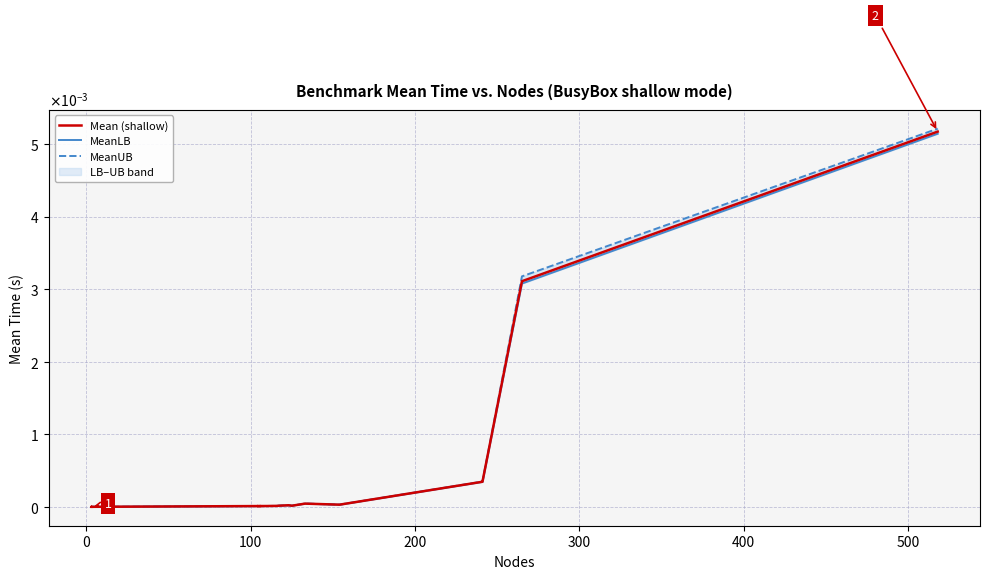

True or false: MeanUB has more than 1 interior local peaks.

True